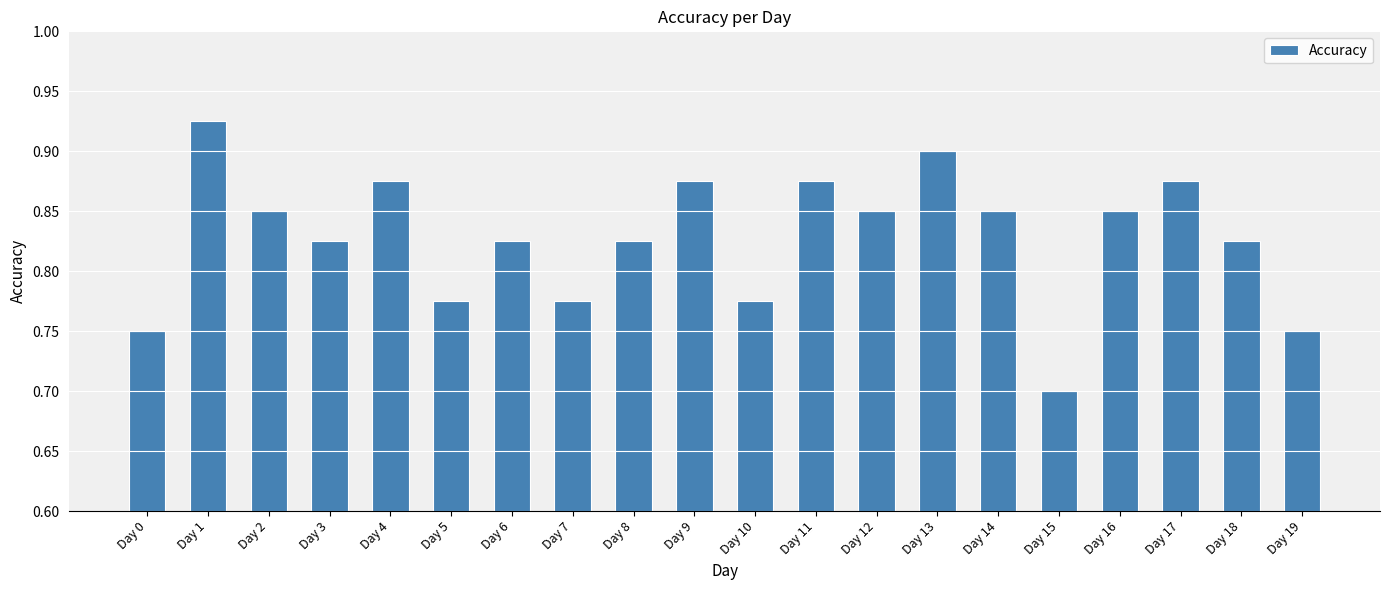

How many values are between 0 and 1?

20